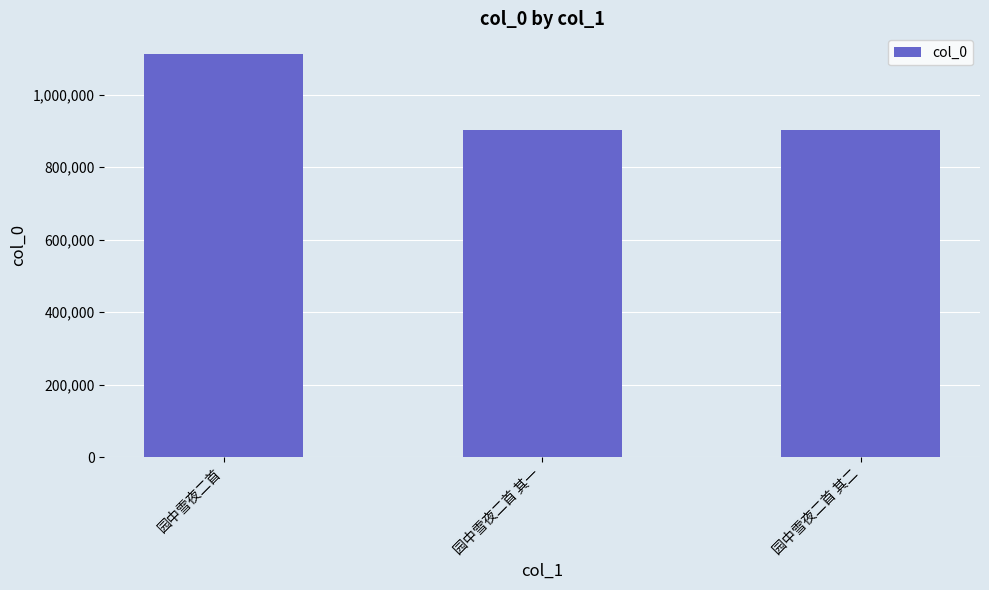

How many bars are there in total?

3